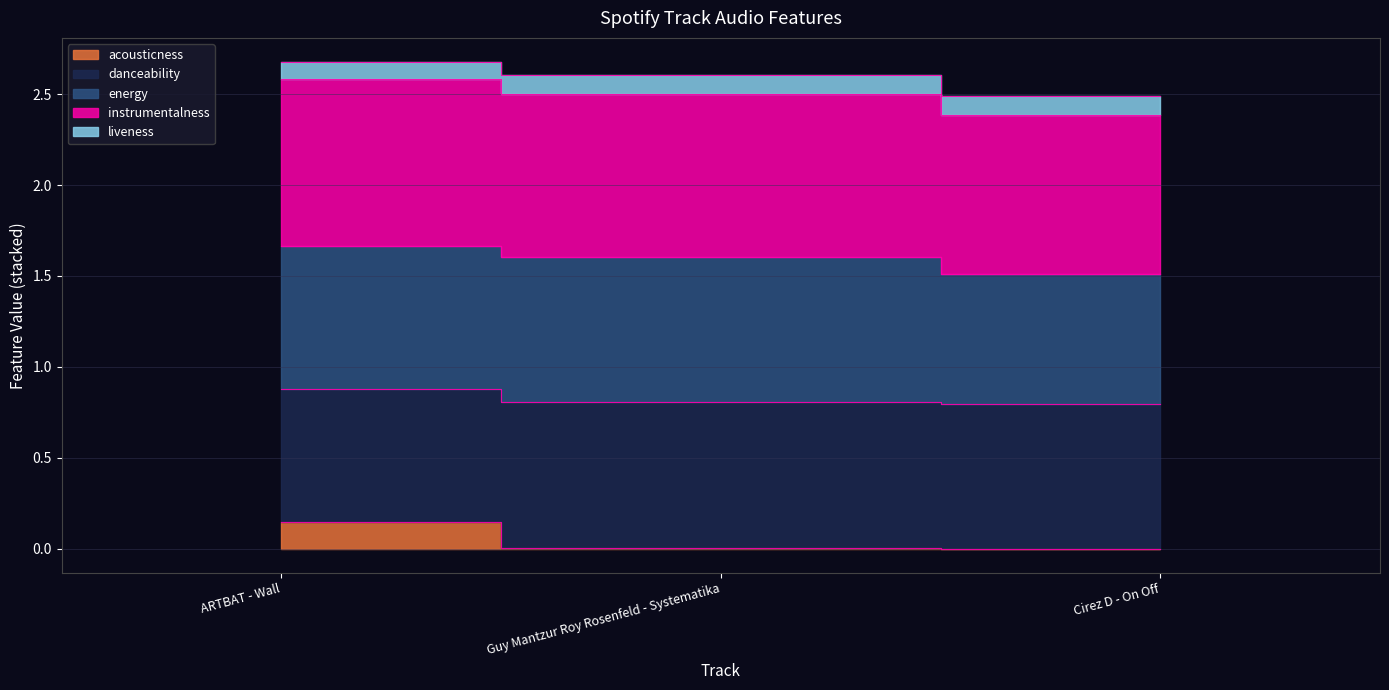

The value of acousticness at ARTBAT - Wall is 0.1. True or false?

True